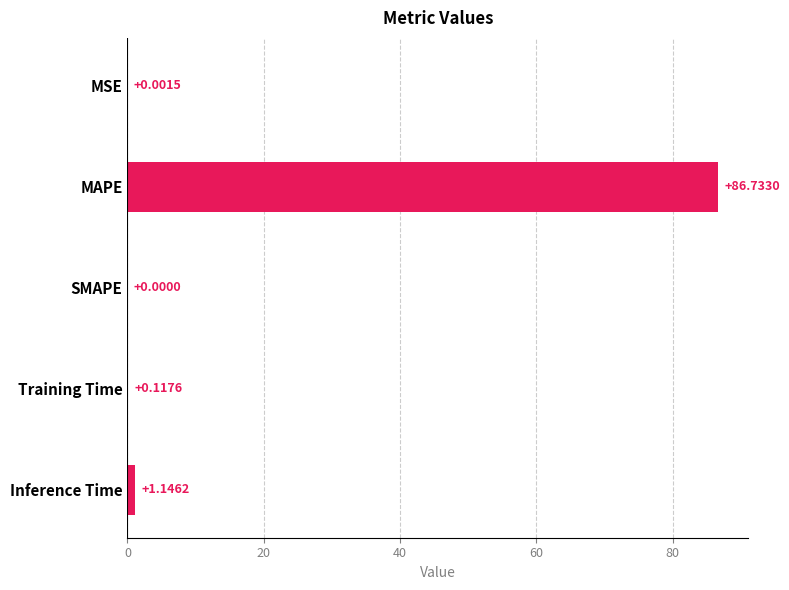

Which label corresponds to the largest value in the chart?

MAPE